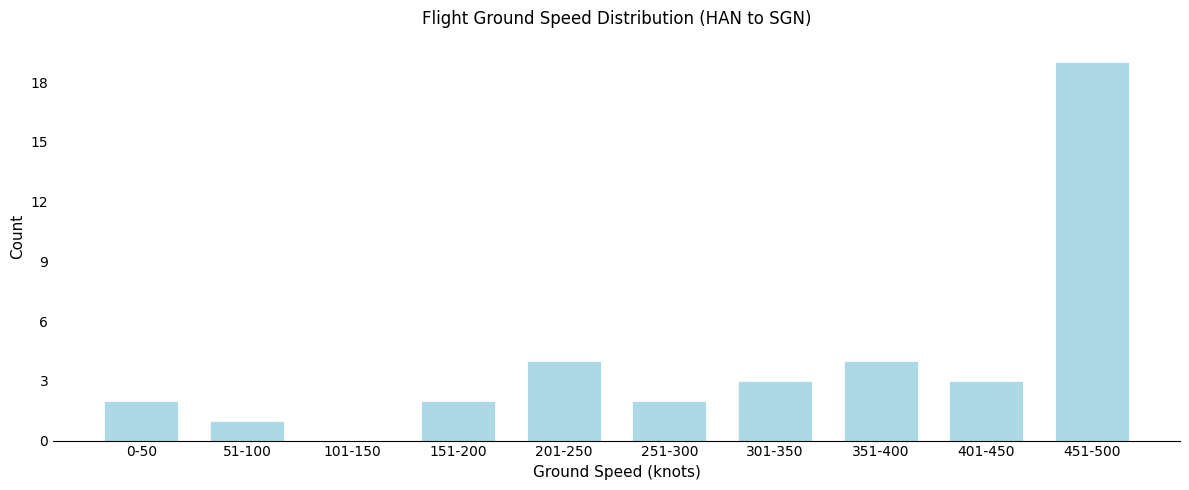

Reading right to left, transcribe all the data shown in this chart.

451-500=19	401-450=3	351-400=4	301-350=3	251-300=2	201-250=4	151-200=2	101-150=0	51-100=1	0-50=2